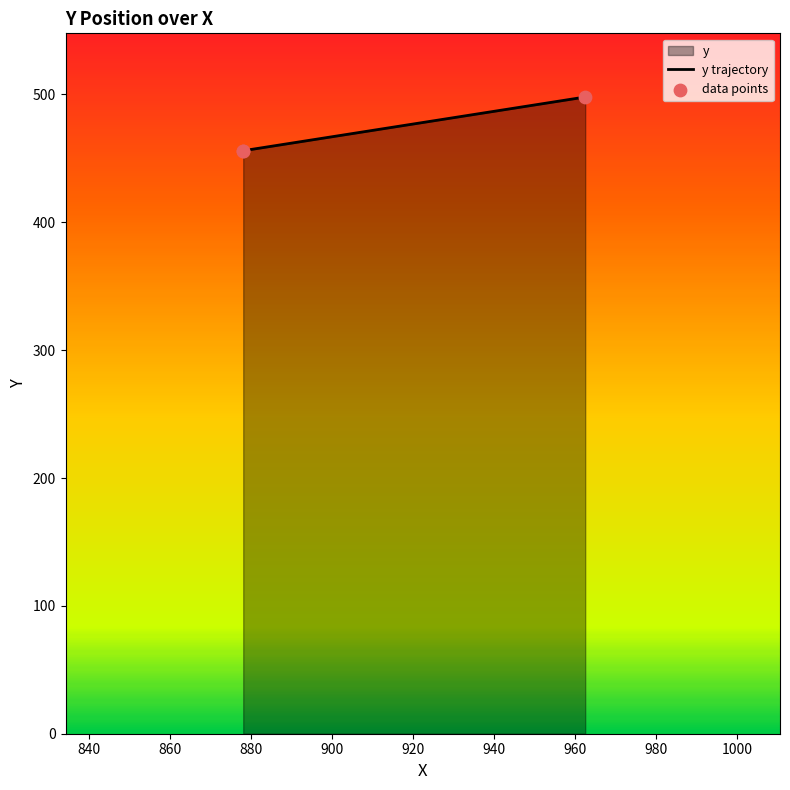

Which series reaches the minimum Y coordinate?

y trajectory